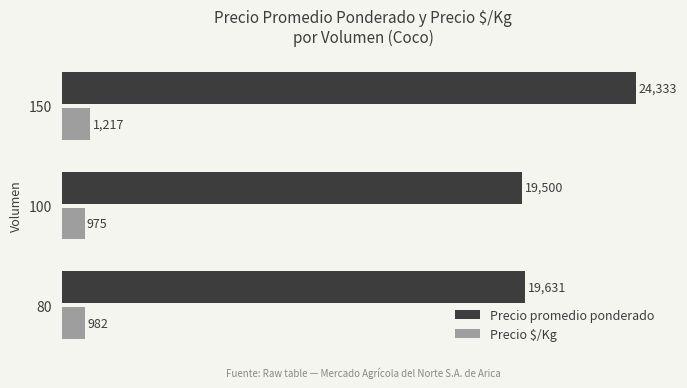

What is the difference between the second highest and minimum values in the Precio promedio ponderado series?

131